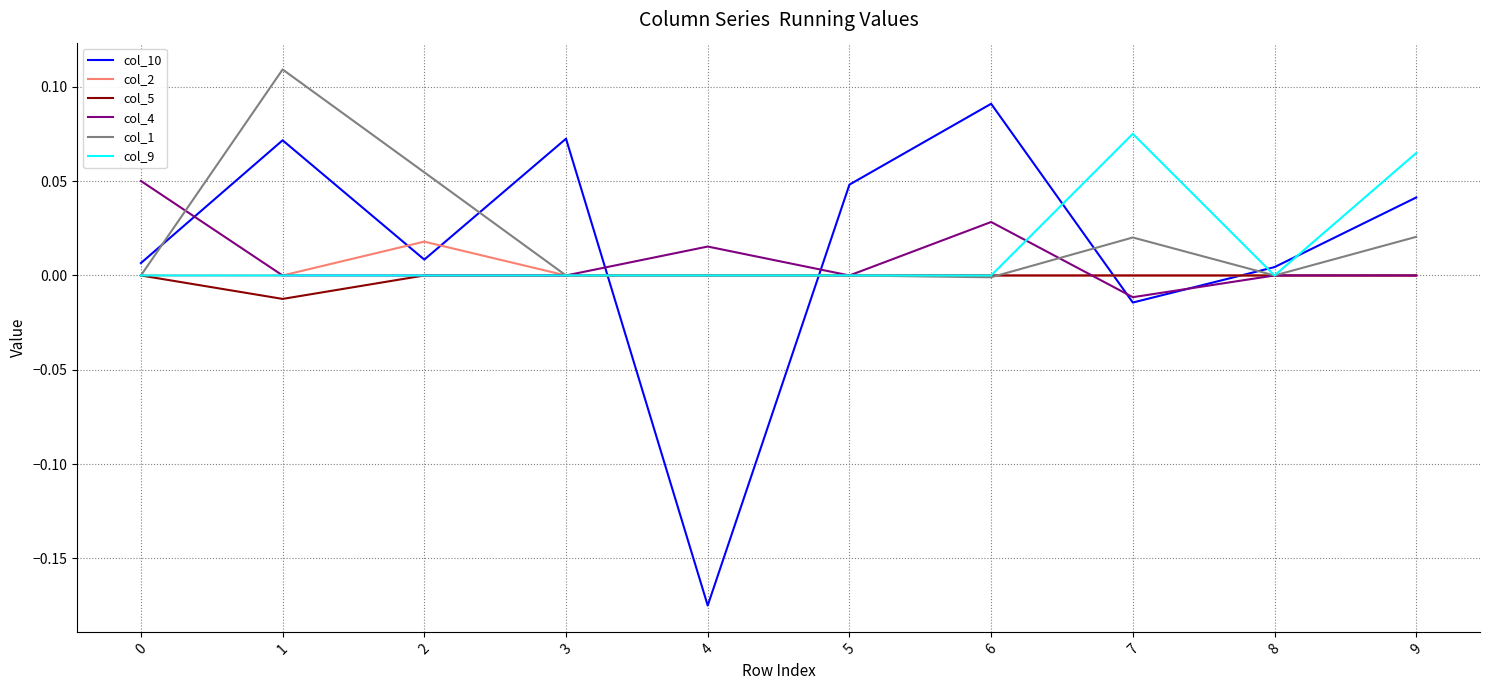

Which series has the largest range (max minus min)?

col_10